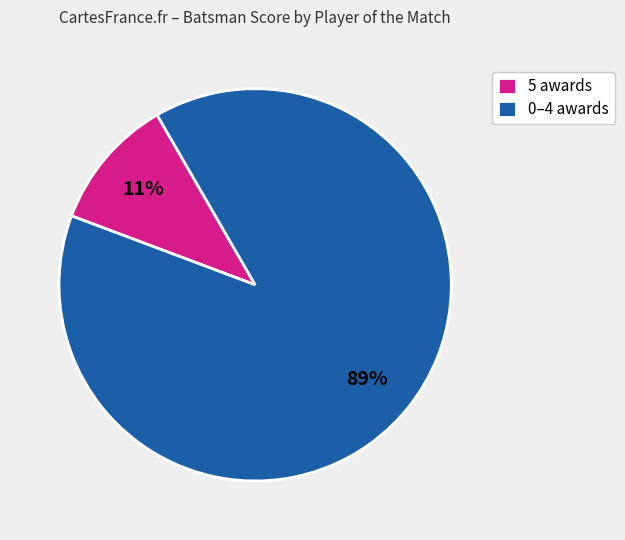

The 0–4 awards slice represents 89% of the pie. True or false?

True